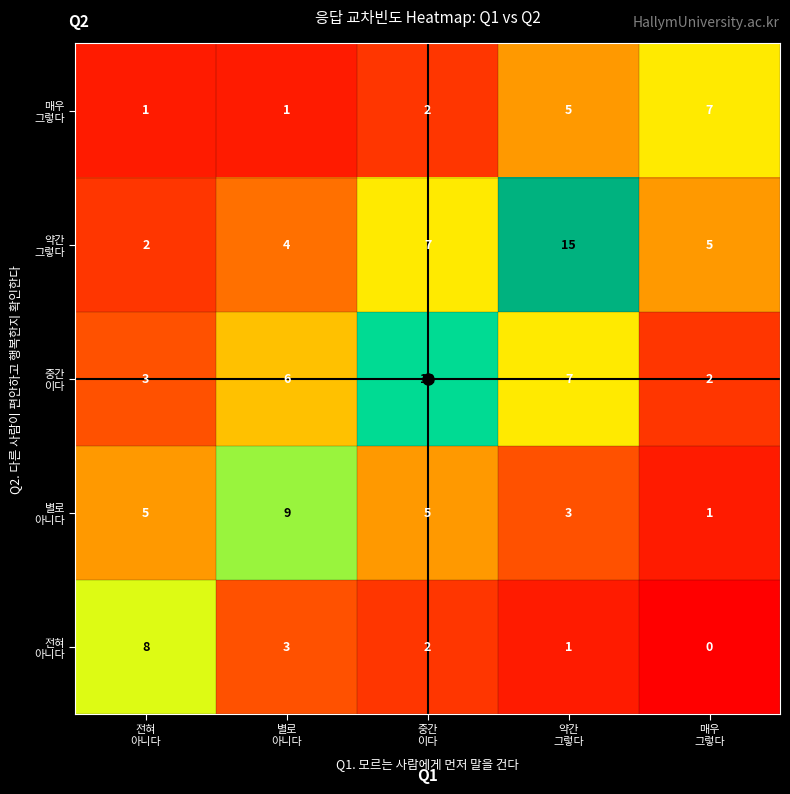

At how many categories does at least one series exceed 6?

5